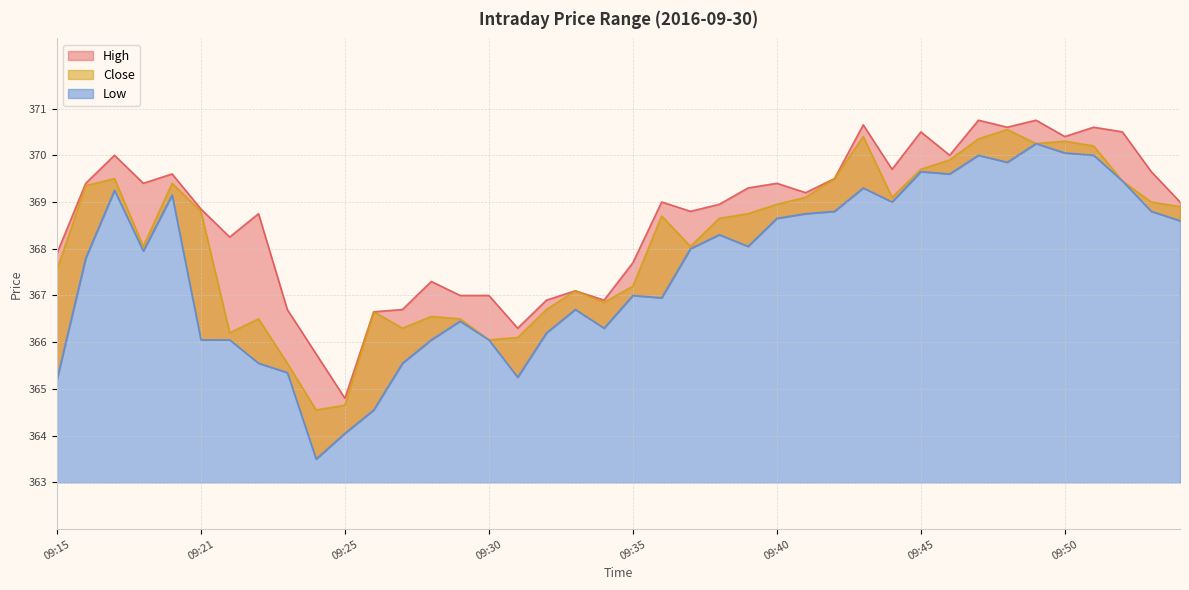

What is the total value across all series at 09:33?

1100.0